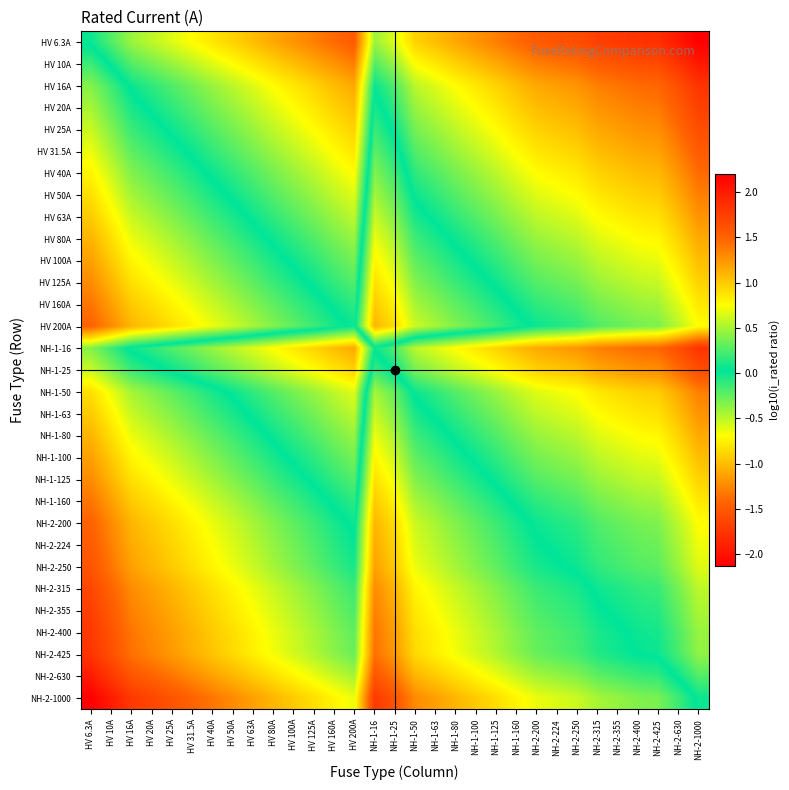

List the series in order of their peak value, lowest first.

HV 6.3A, HV 10A, HV 16A, NH-1-16, HV 20A, HV 25A, NH-1-25, HV 31.5A, HV 40A, HV 50A, NH-1-50, HV 63A, NH-1-63, HV 80A, NH-1-80, HV 100A, NH-1-100, HV 125A, NH-1-125, HV 160A, NH-1-160, HV 200A, NH-2-200, NH-2-224, NH-2-250, NH-2-315, NH-2-355, NH-2-400, NH-2-425, NH-2-630, NH-2-1000